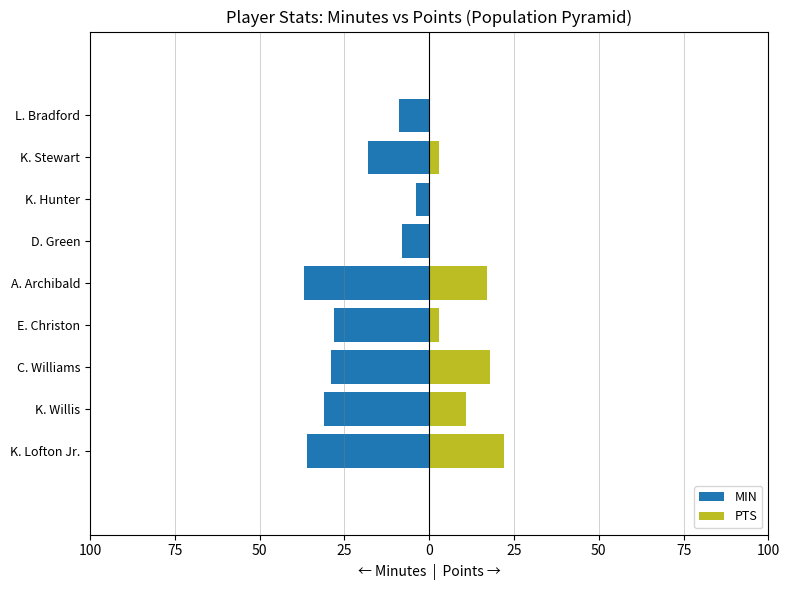

What is the approximate value of PTS at C. Williams, to the nearest 5?

20